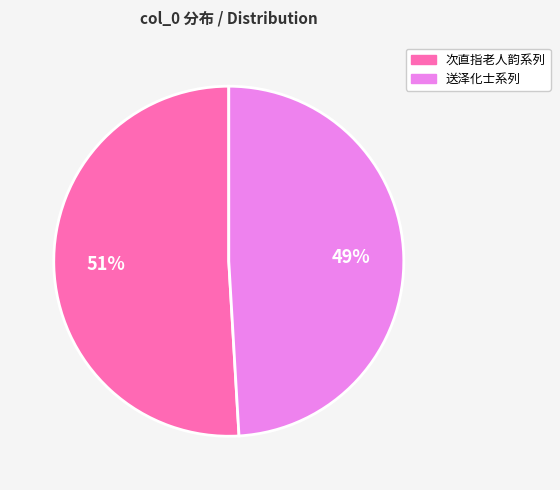

The 次直指老人韵系列 slice represents 66% of the pie. True or false?

False